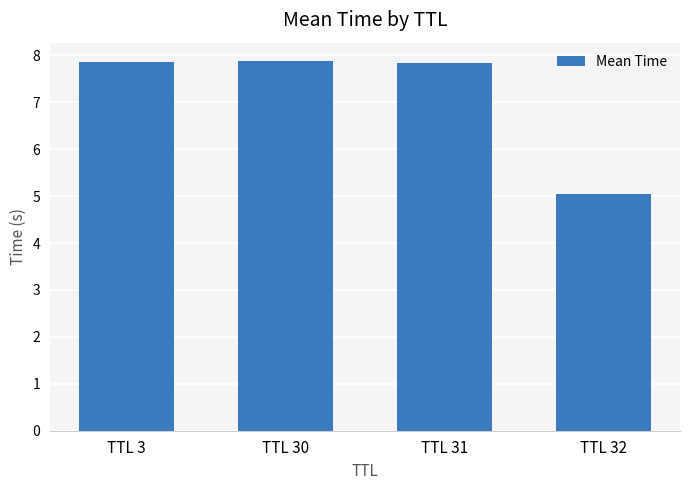

What is the sum of the values at TTL 3 and TTL 30?

15.7